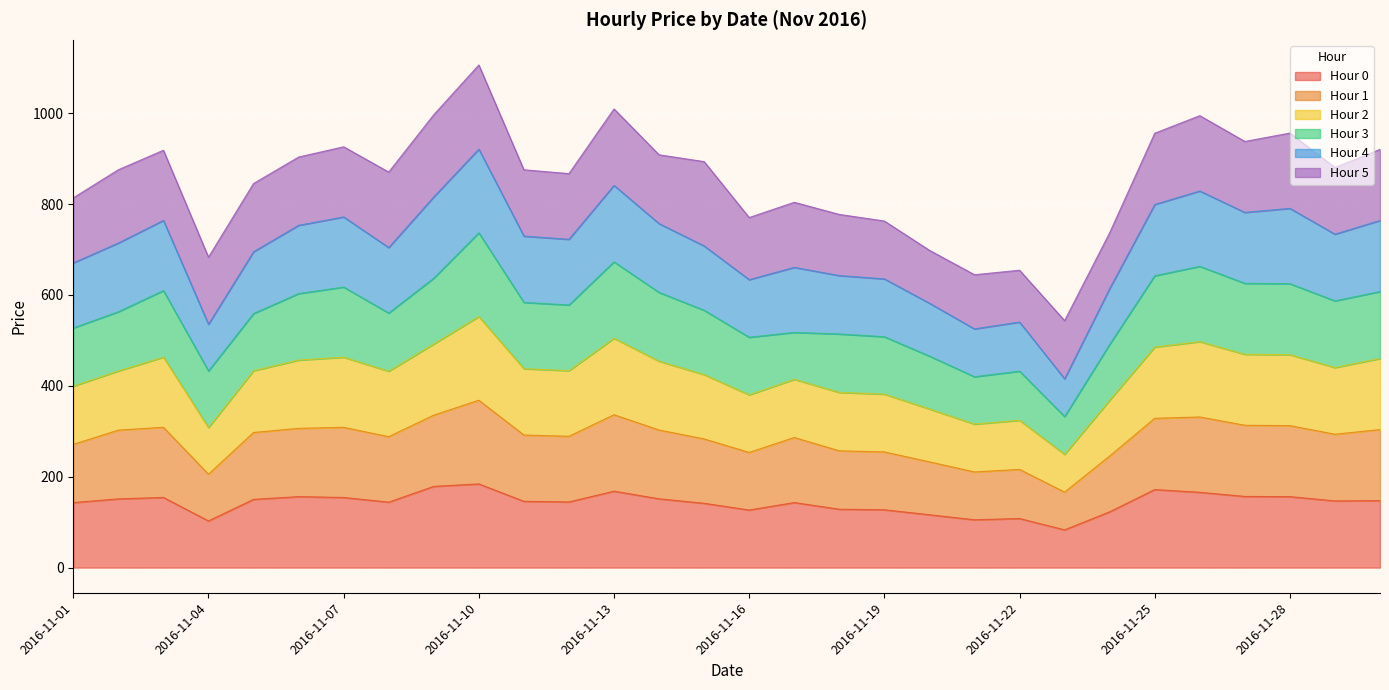

At which category does Hour 2 reach its first local peak?

2016-11-03